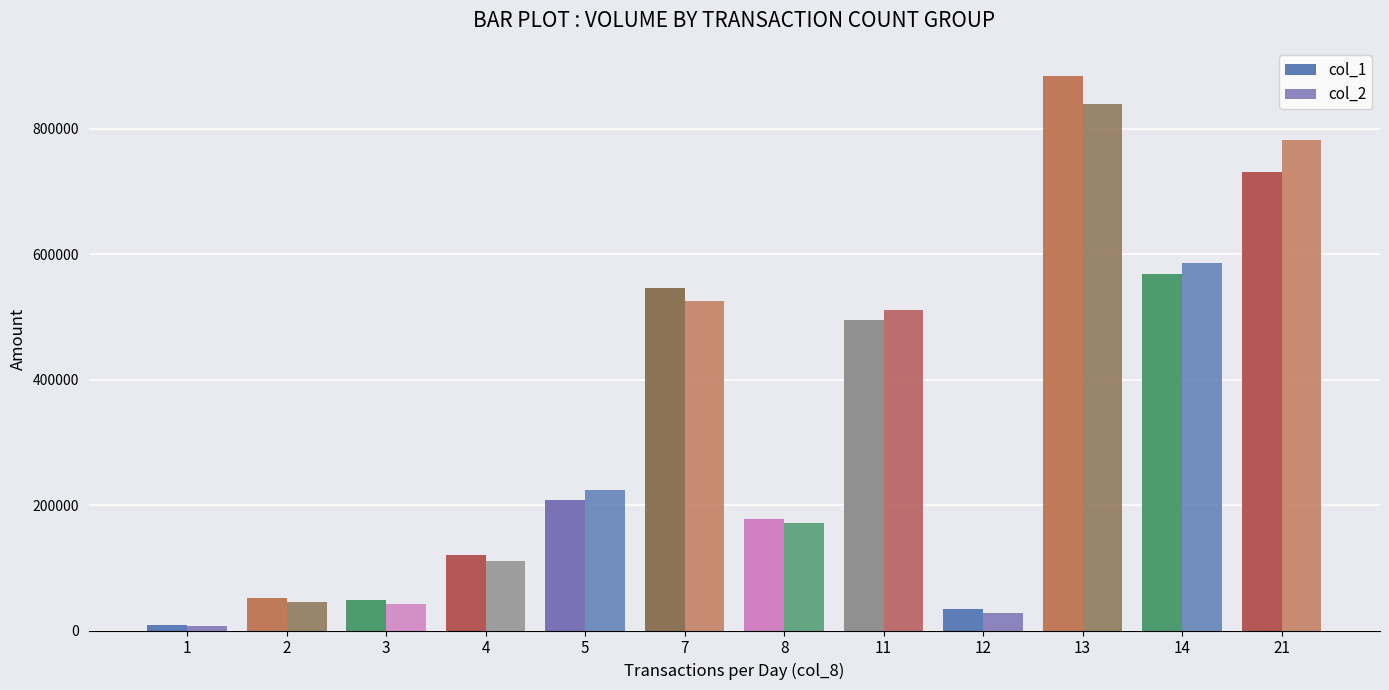

What is the value of the col_1 bar at the 11th from the left?

569000